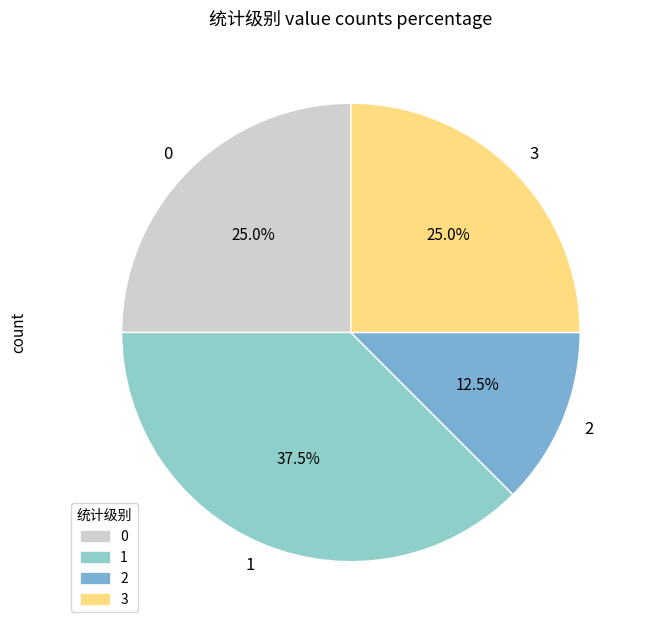

Approximately how many times larger is the value at 2 compared to 0?

0.5